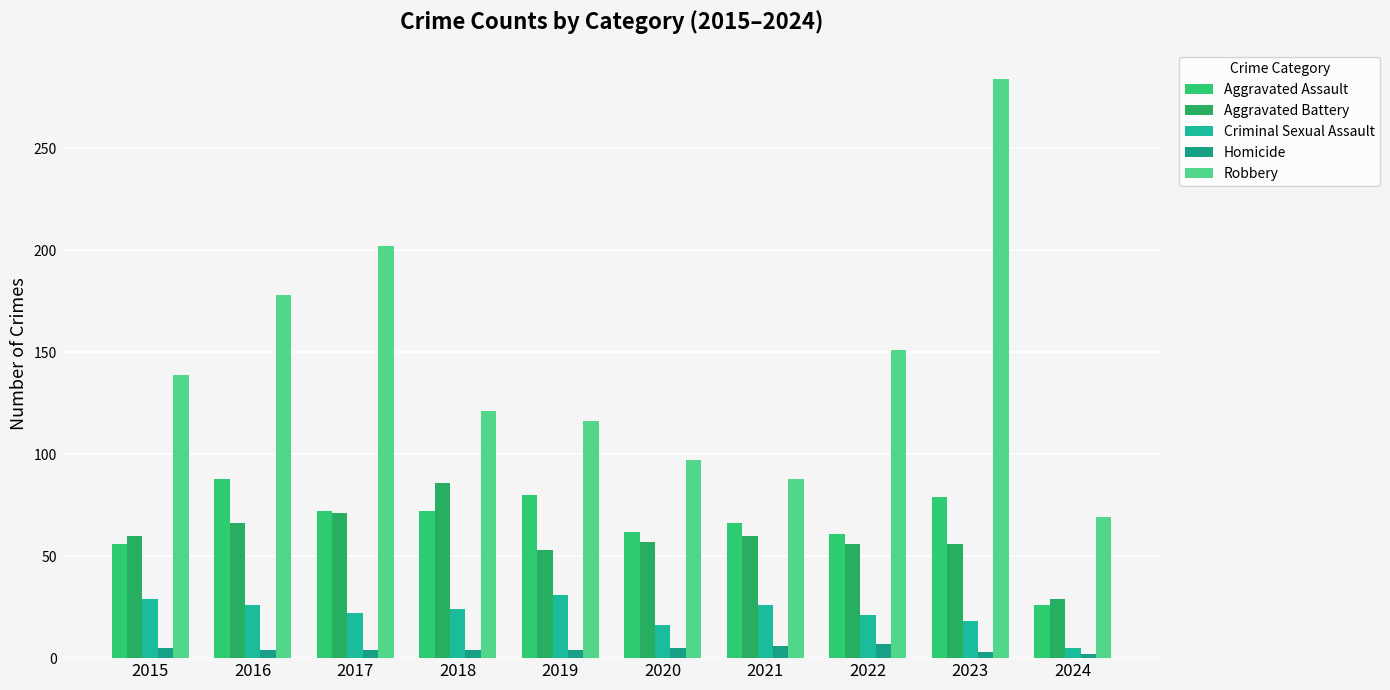

What is the minimum value shown in the chart?

2